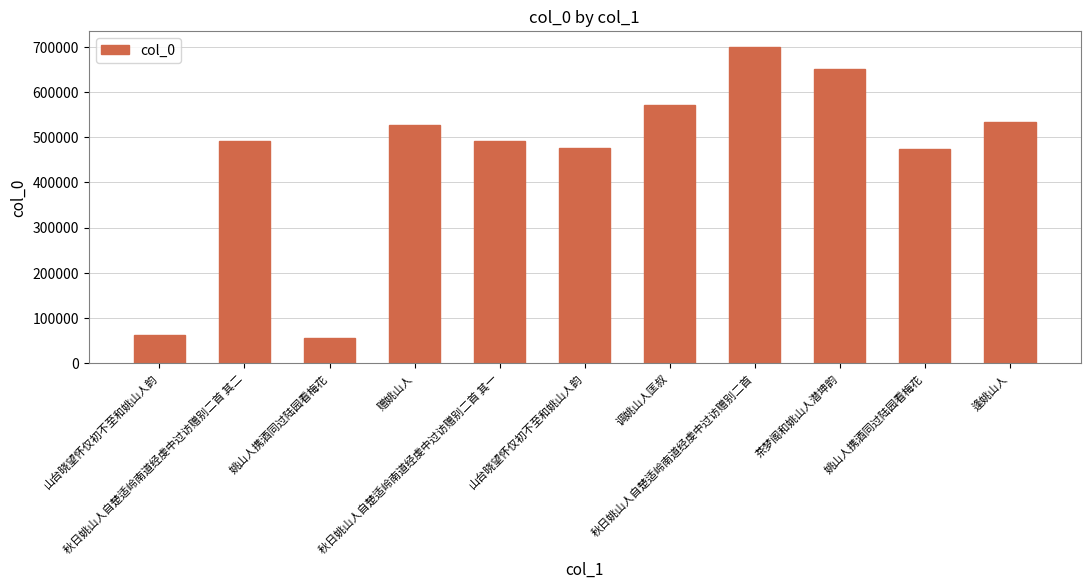

Approximately how many times larger is the value at 秋日姚山人自楚适岭南道经虔中过访赠别二首 compared to 姚山人携酒同过陆园看梅花?

1.5